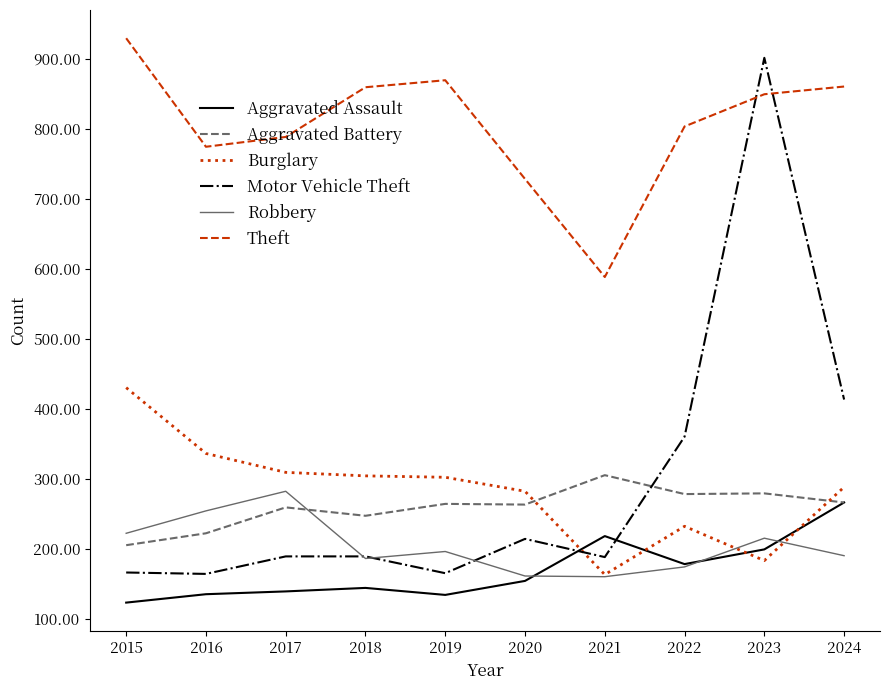

True or false: Robbery has a value of 186 at 2018.

True